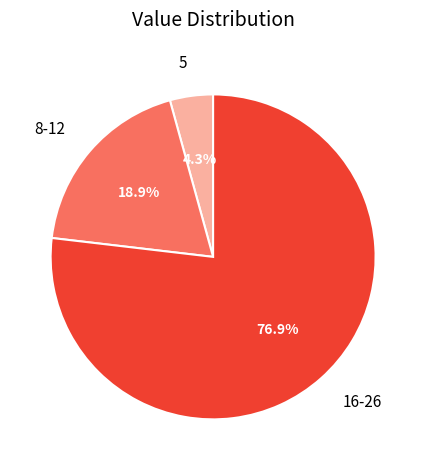

Is the sum of 16-26 and 5 greater than half?

Yes